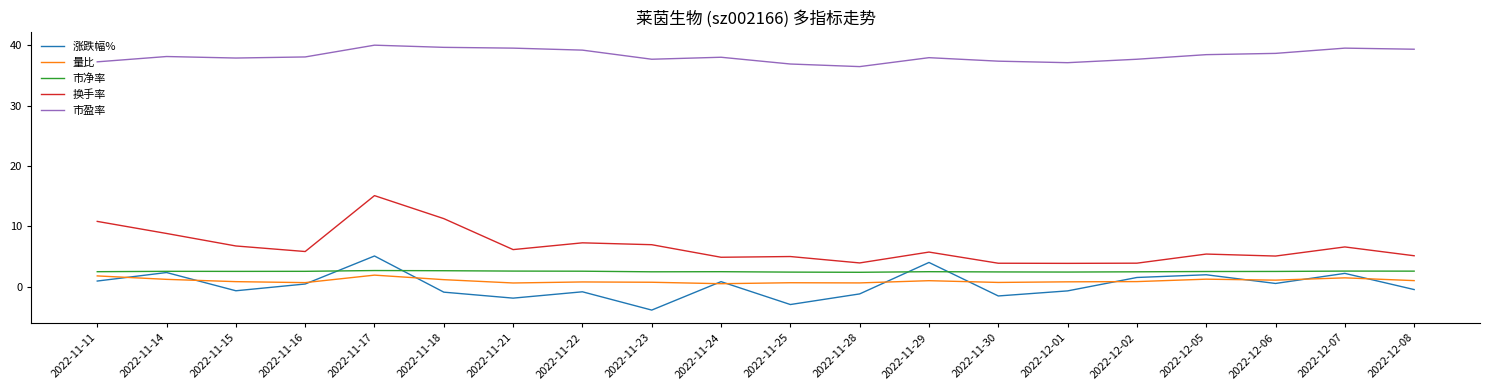

Count the number of data series in this chart.

5